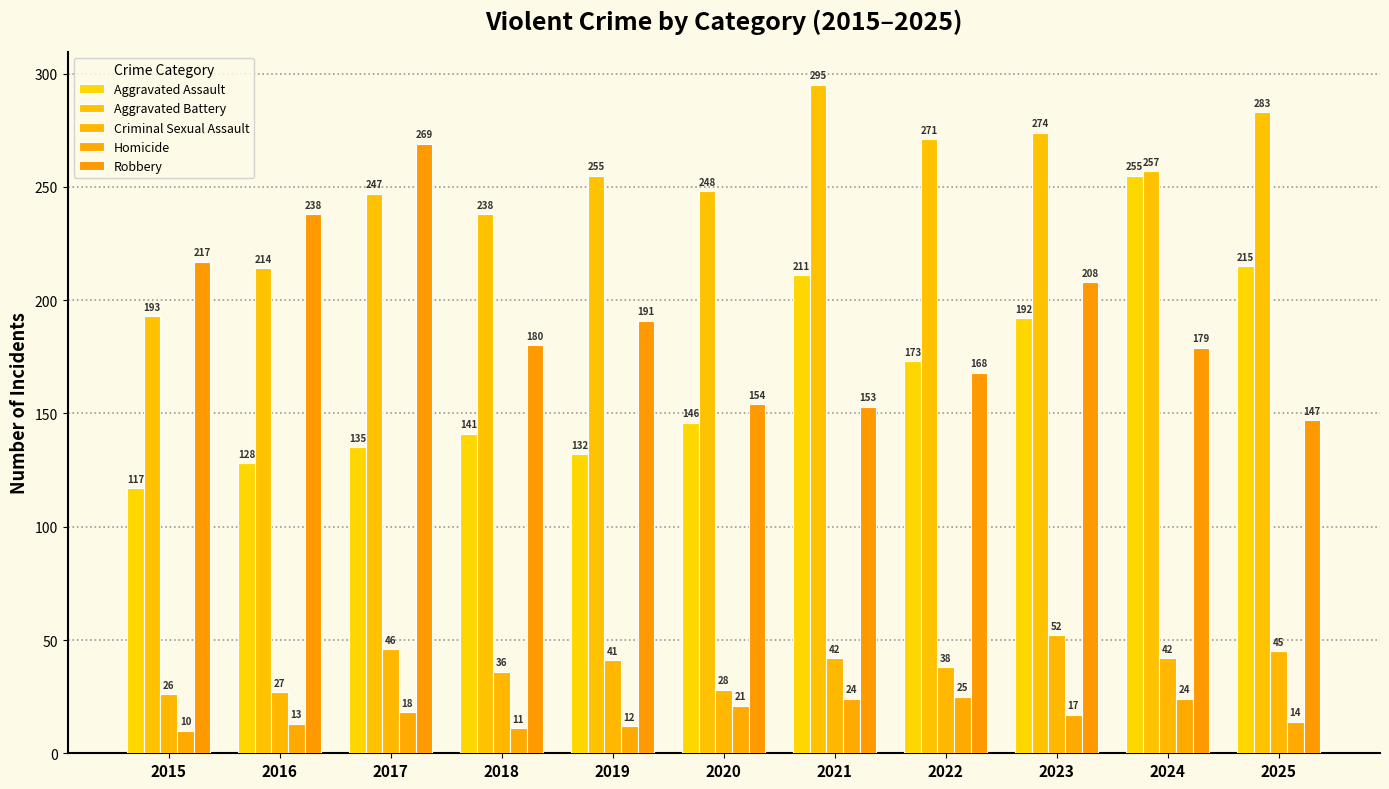

What are all the series names shown in the legend?

Aggravated Assault, Aggravated Battery, Criminal Sexual Assault, Homicide, Robbery